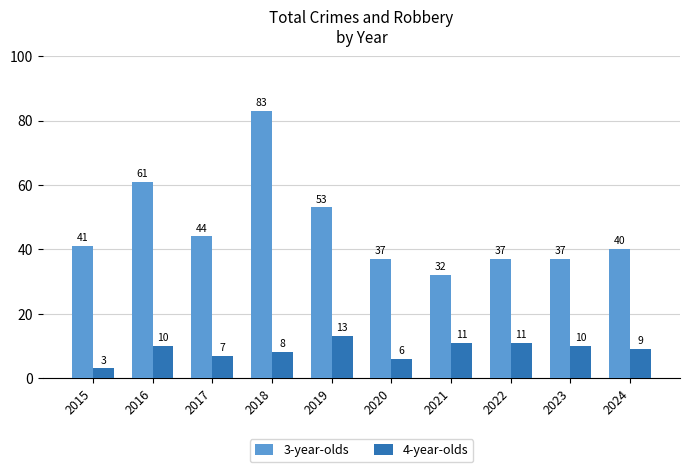

List the series in order of their peak value, lowest first.

4-year-olds, 3-year-olds